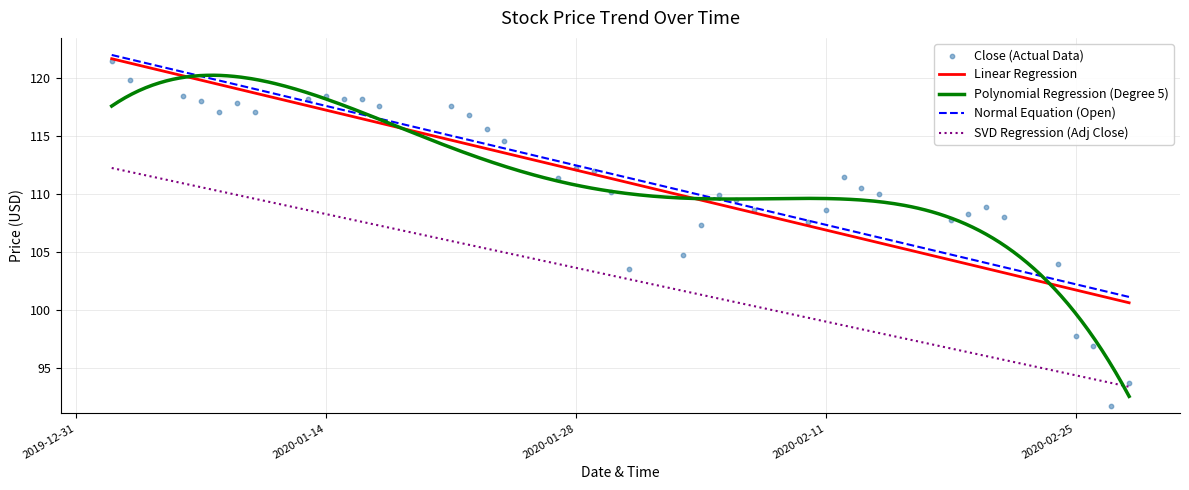

What is the total value across all series at 25?

533.2